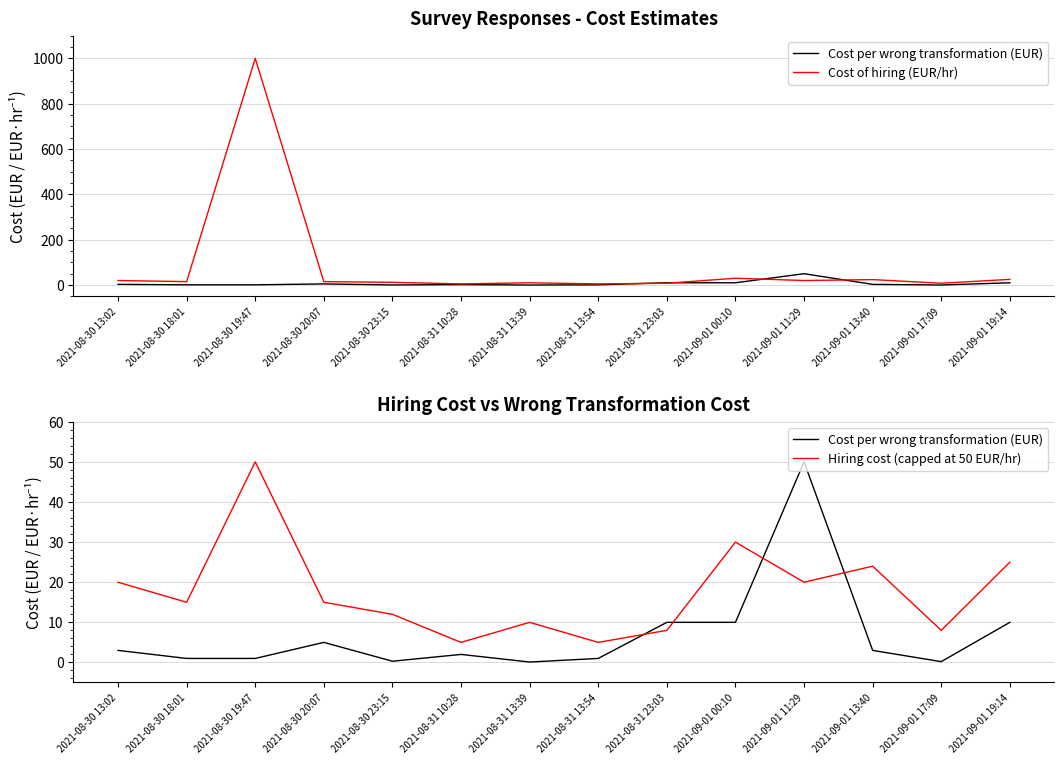

Where is Cost per wrong transformation (EUR) nearest to the value 25?

2021-08-31 23:03